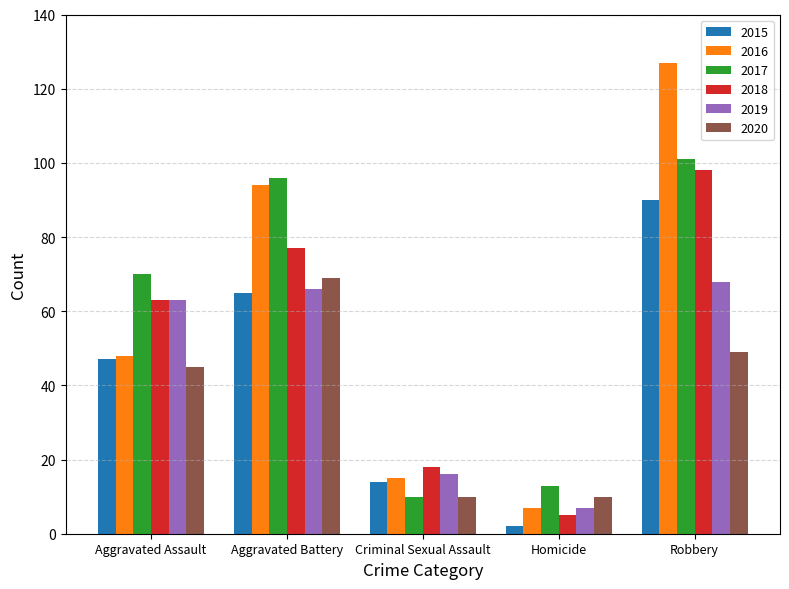

Which category has the highest value across all series?

Robbery